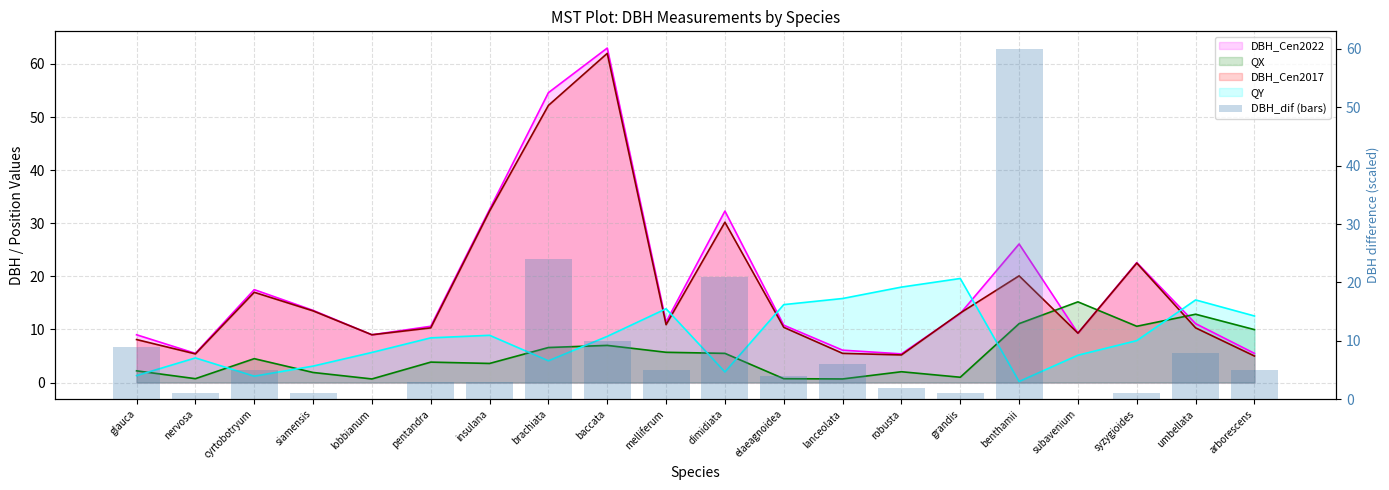

How many categories are shown in the chart?

20